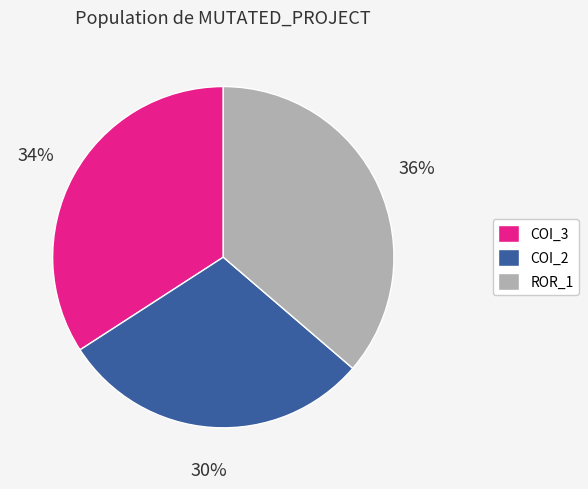

Combined, do ROR_1 and COI_2 account for over 50%?

Yes